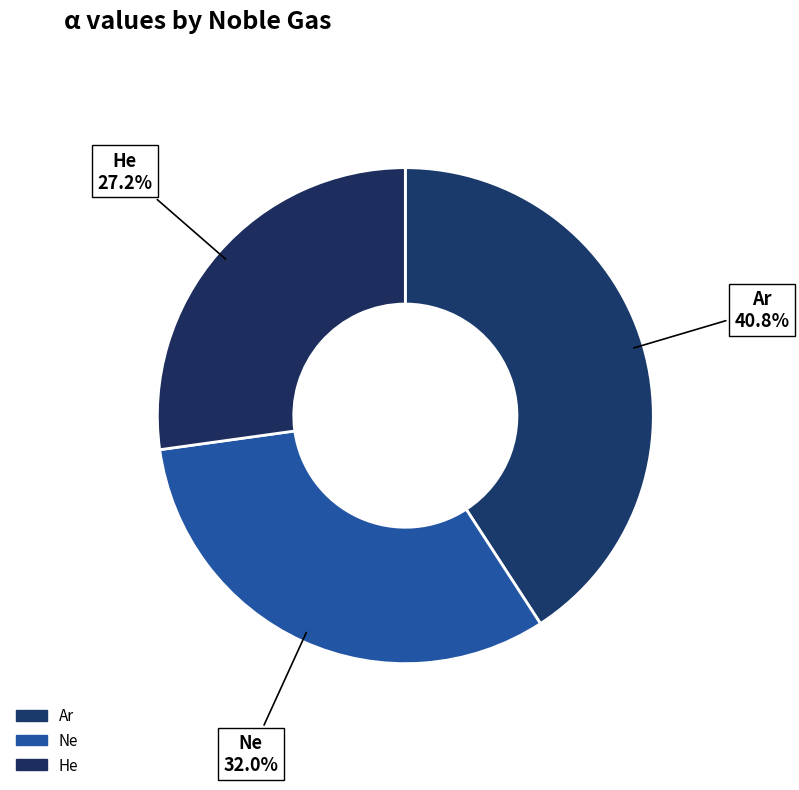

Which slice is the largest?

Ar